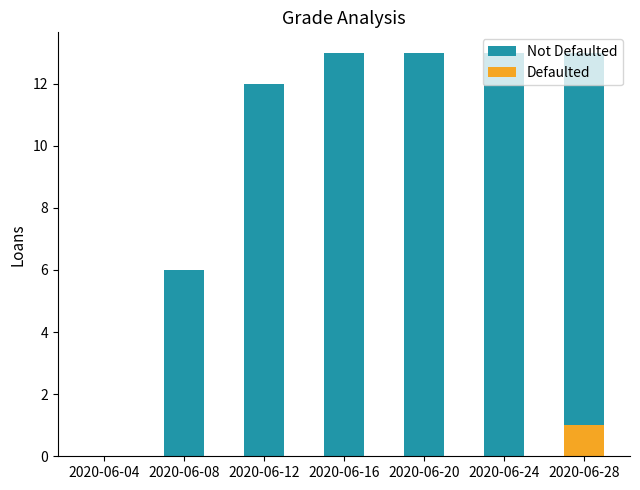

What is the sum of the Defaulted values at 2020-06-24 and 2020-06-28?

1